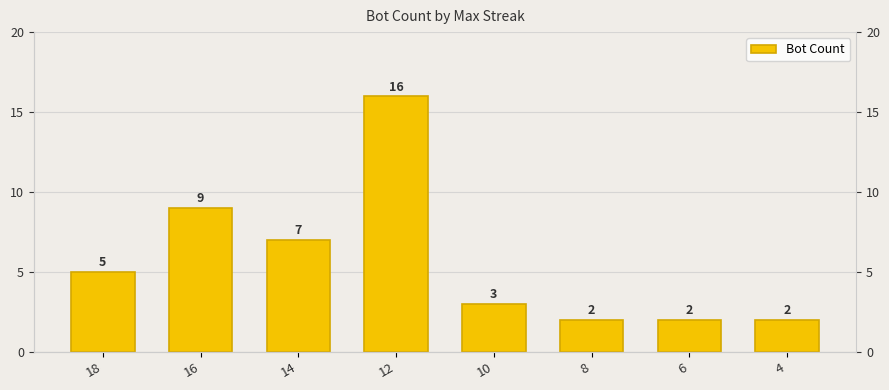

What is the difference between the maximum and minimum values?

14